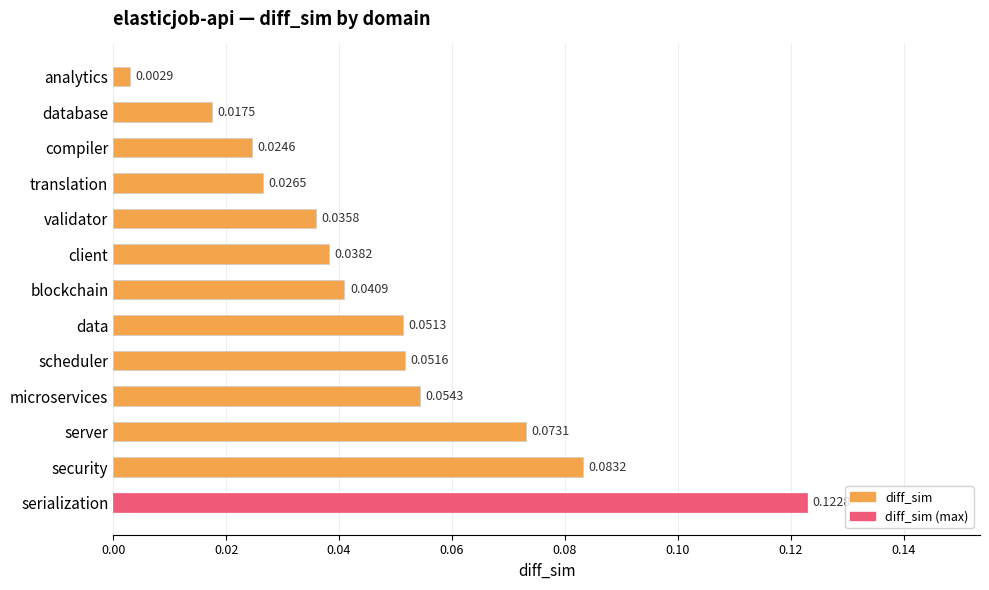

Where is the data nearest to the value 0?

analytics